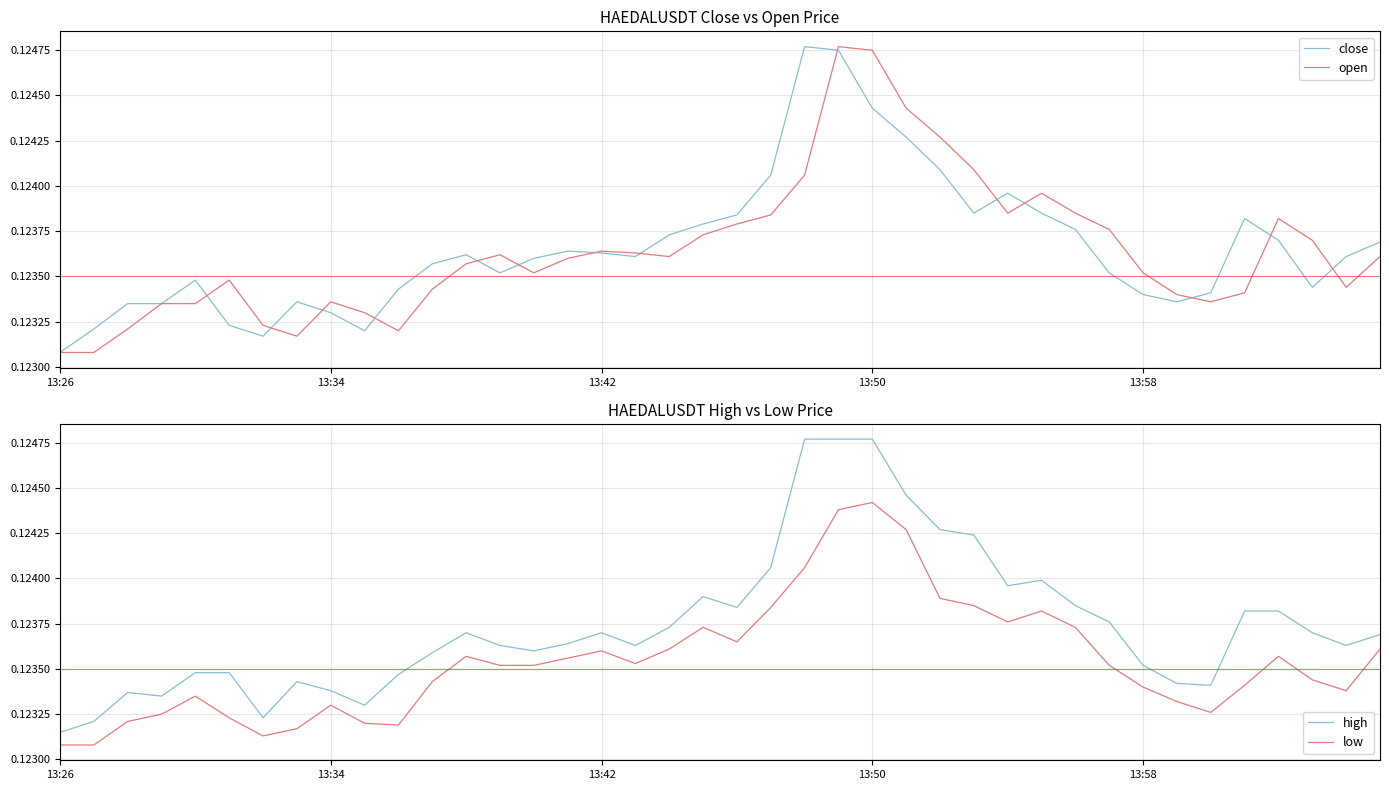

What is the maximum value for high?

0.1